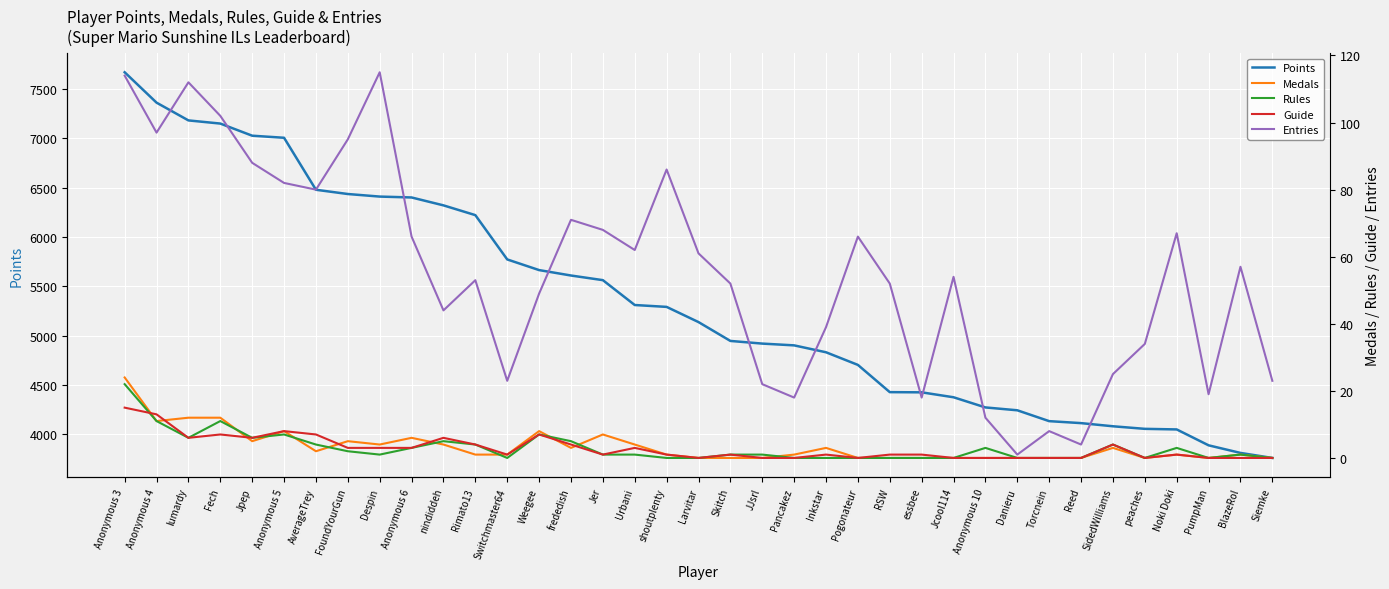

Is the value of Guide at Despin greater than the value of Entries at Despin?

No